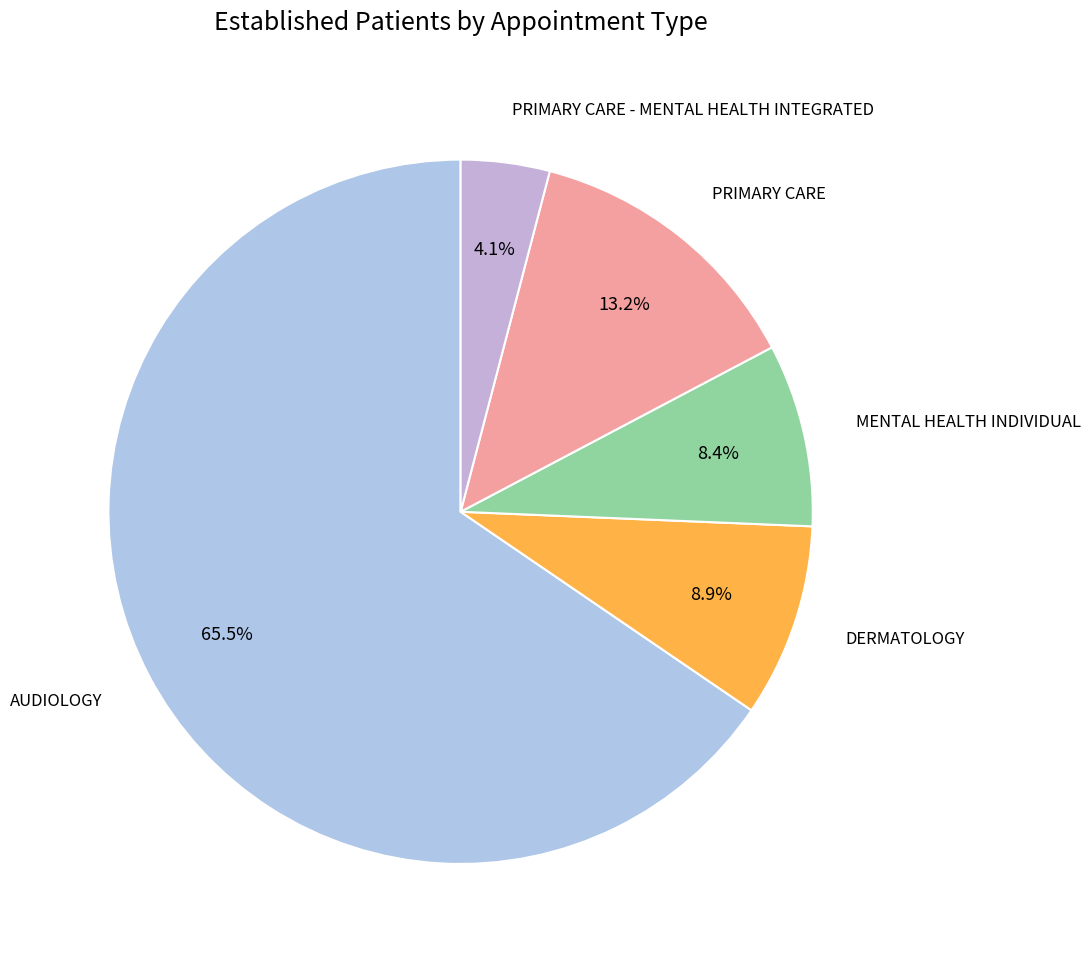

Count the number of slices in the pie.

5